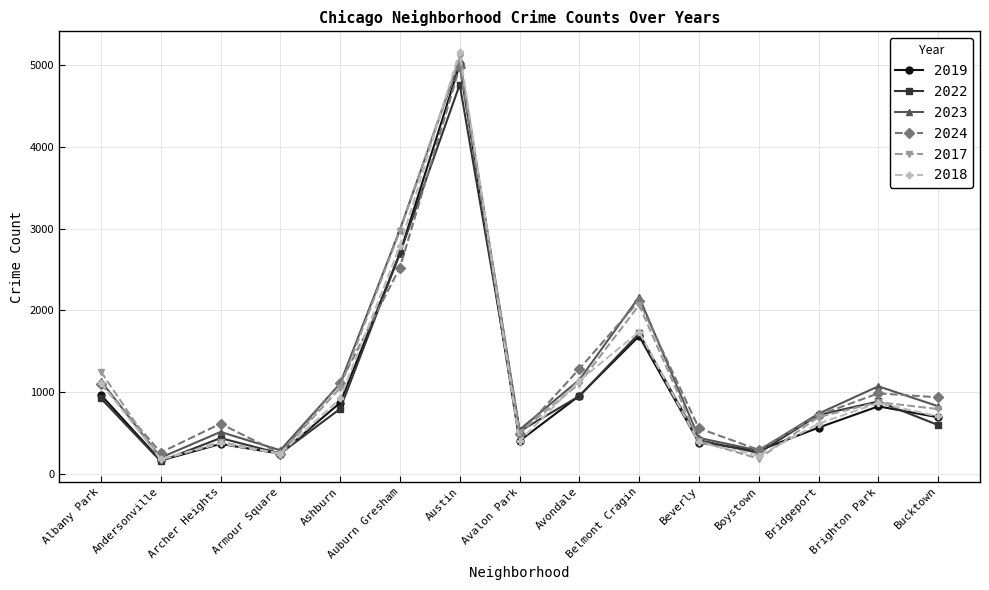

The 2019 series shows 166 at Andersonville. True or false?

True